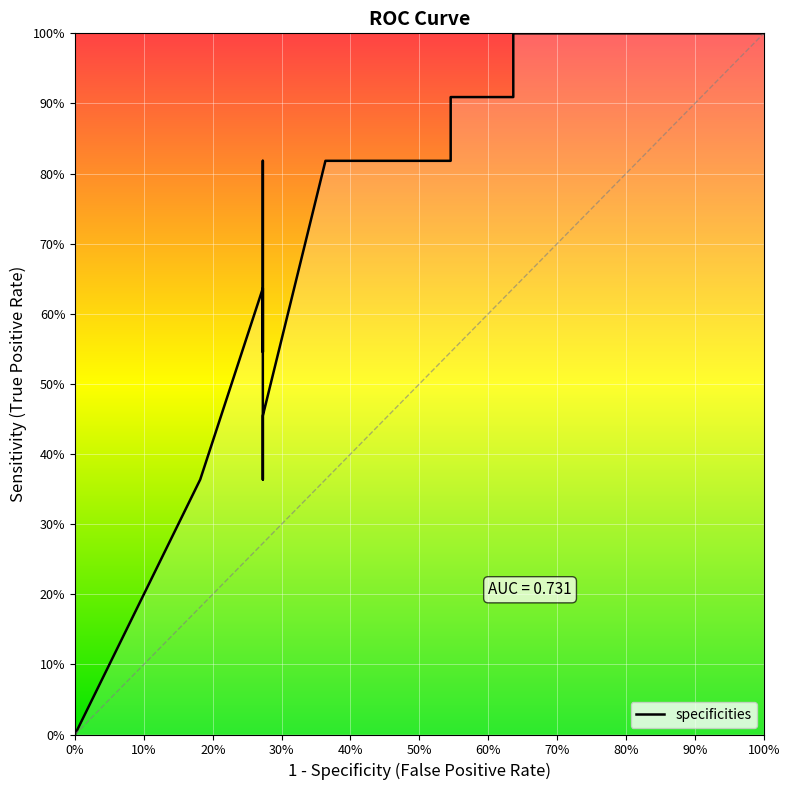

What is the label of the 5th point from the left?

1.0